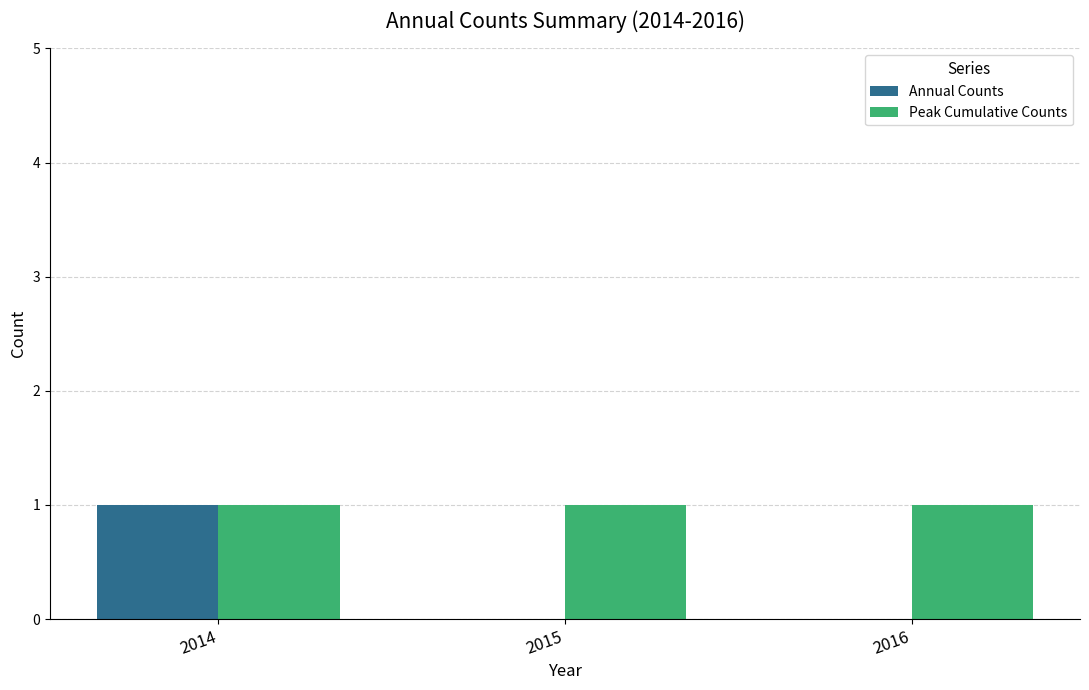

Does the chart contain stacked bars?

No